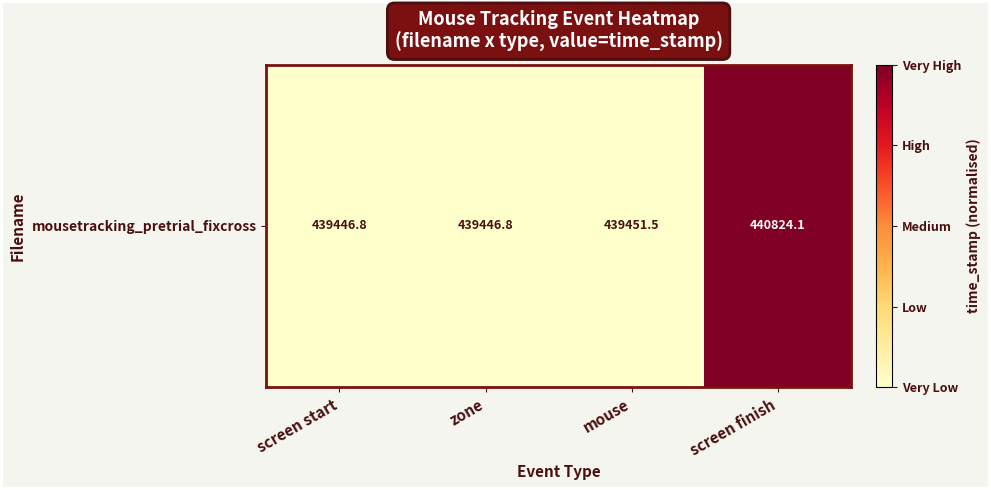

Rank the categories by value from highest to lowest.

screen finish, mouse, screen start, zone